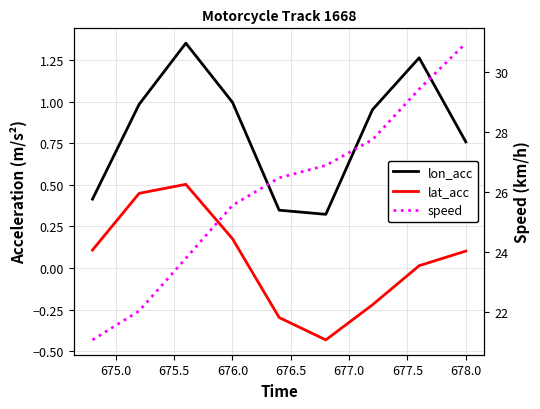

Between 675.5 and 675.0, which is larger?

675.5